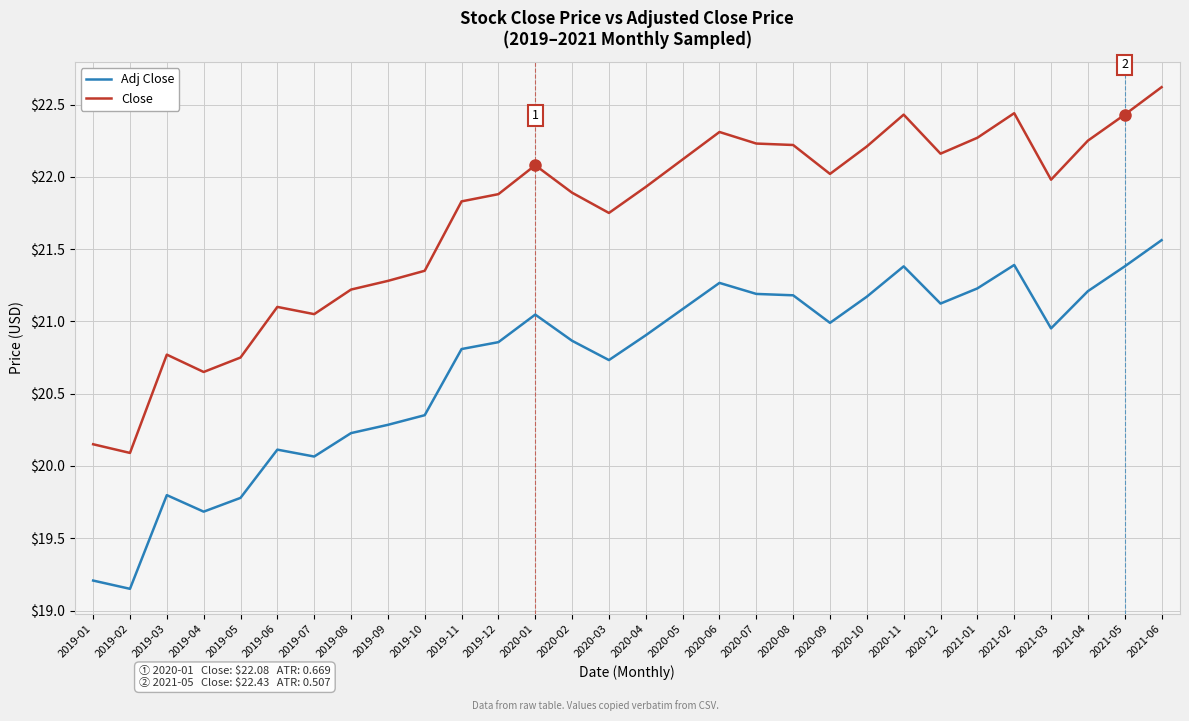

What position from the right is 2019-06?

25